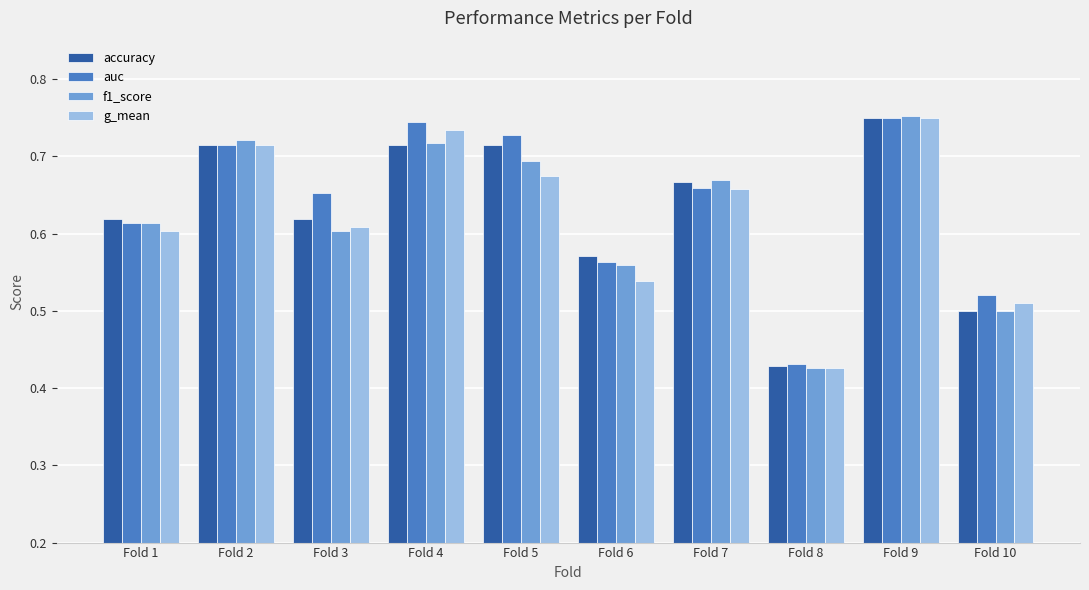

Which series has the widest spread of values?

f1_score